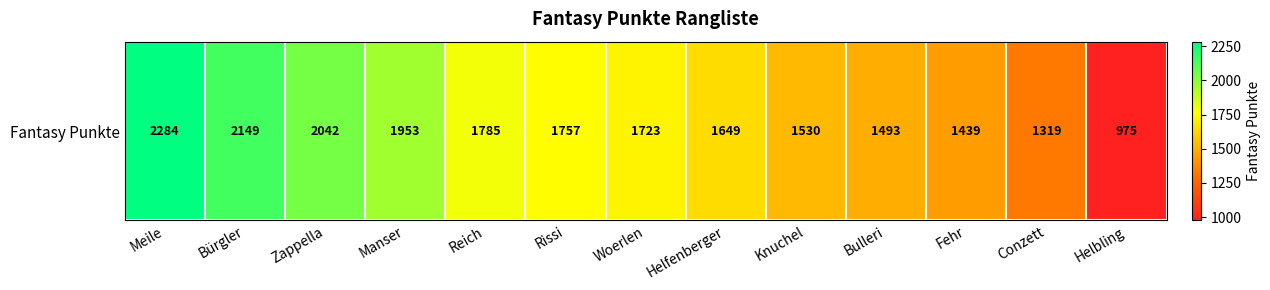

Approximately how many times larger is the value at Helbling compared to Knuchel?

0.6